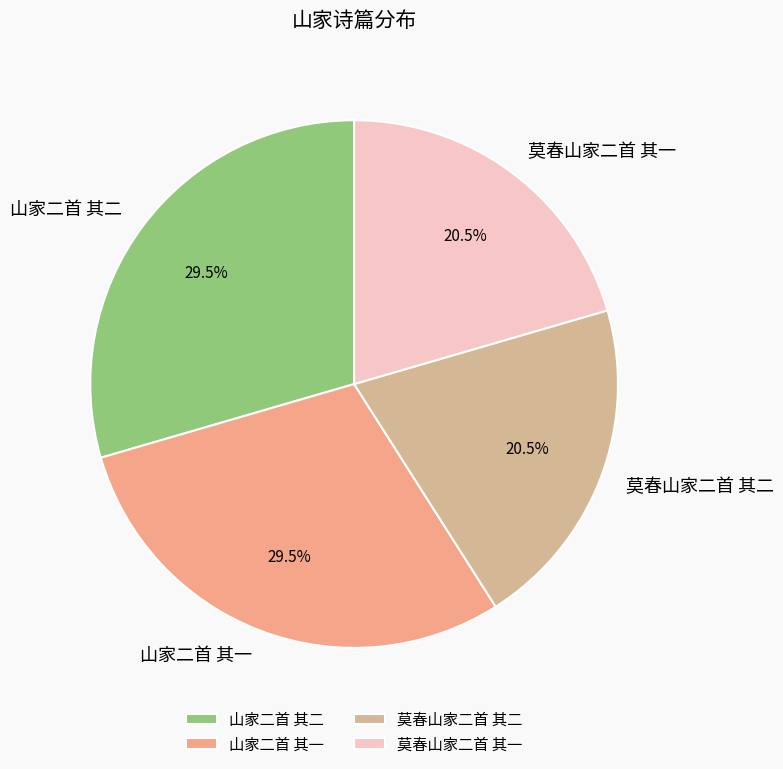

Which has a higher value, 莫春山家二首 其二 or 山家二首 其二?

山家二首 其二